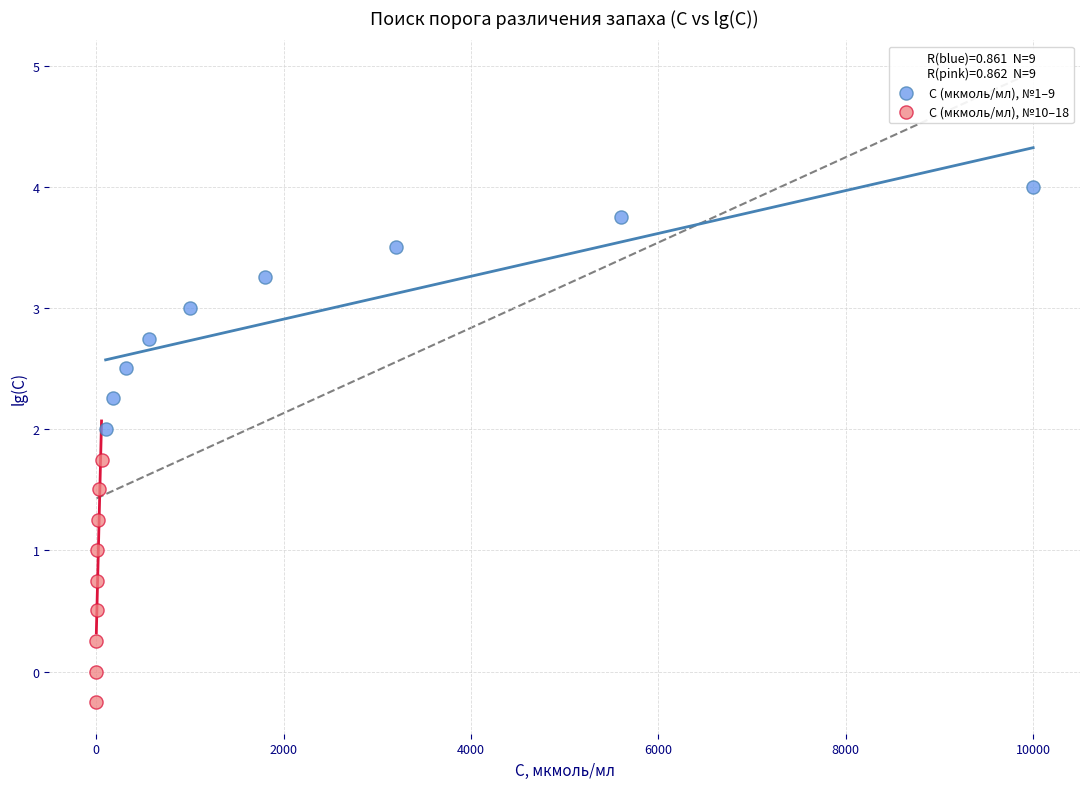

What are all the series names shown in the legend?

C (мкмоль/мл), №1–9, C (мкмоль/мл), №10–18